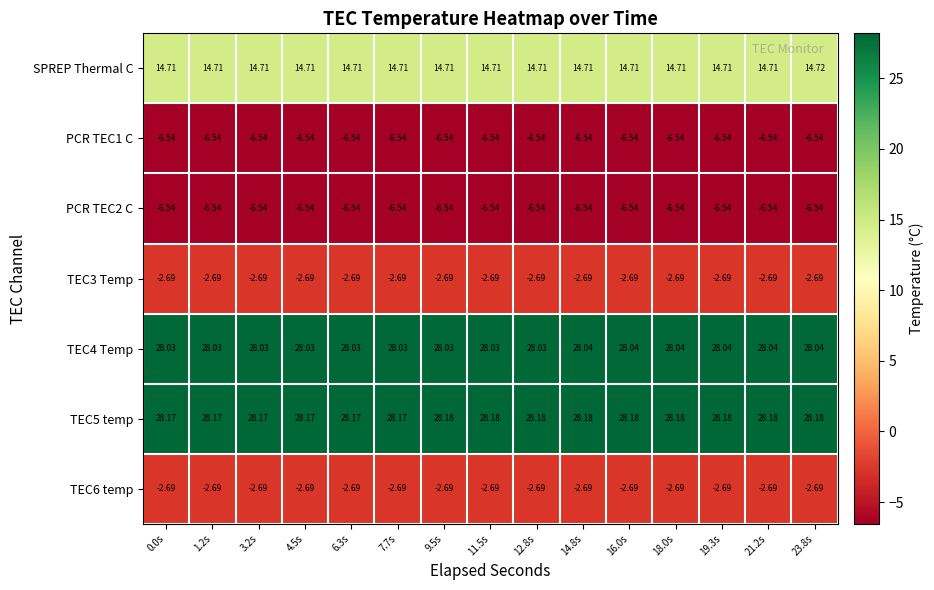

What is the total value across all series at 1.2s?

52.5